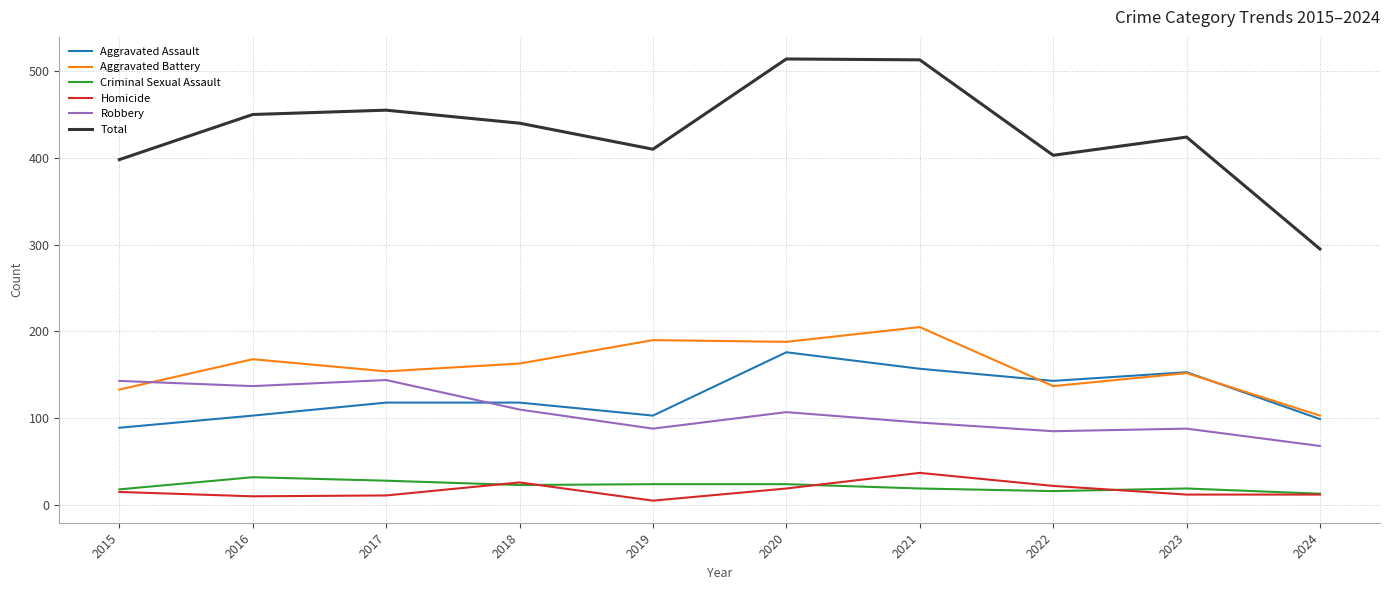

What is the lowest value of the Aggravated Assault series?

89